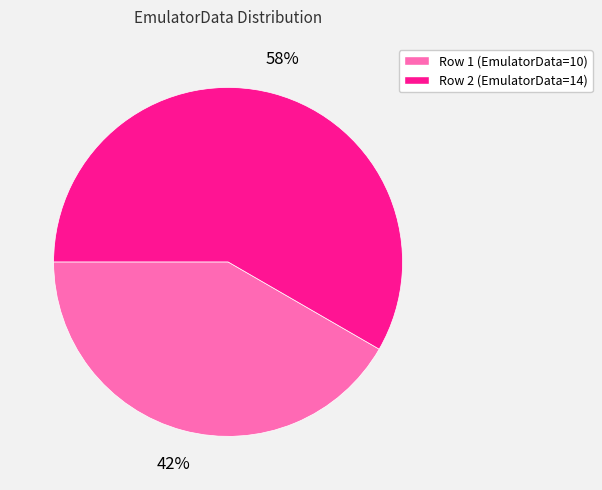

Is there any slice that represents more than half of the pie?

Yes